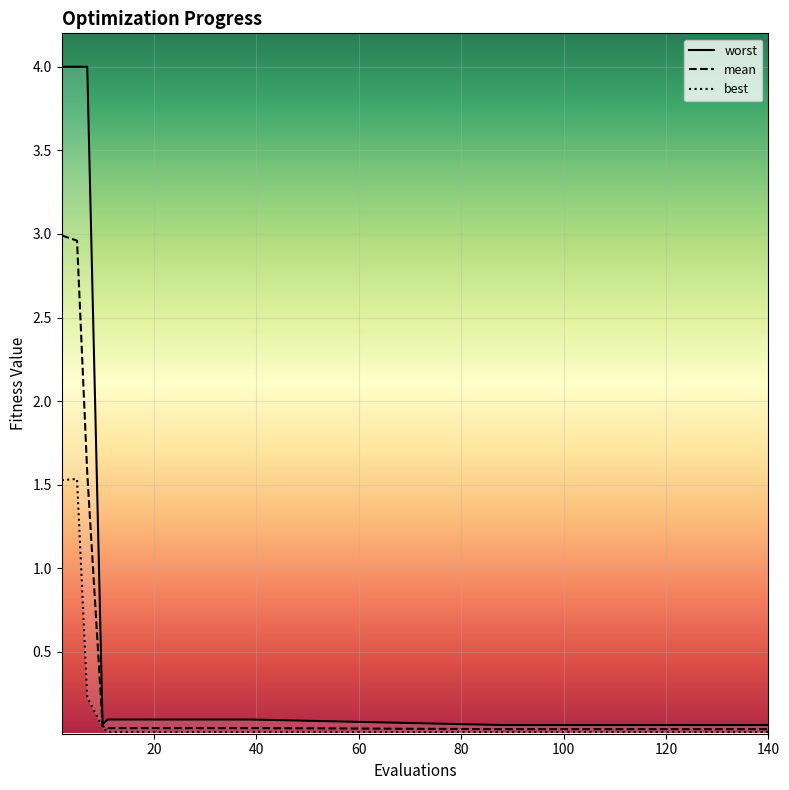

Is the value of best at 100 greater than the value of mean at 88?

No